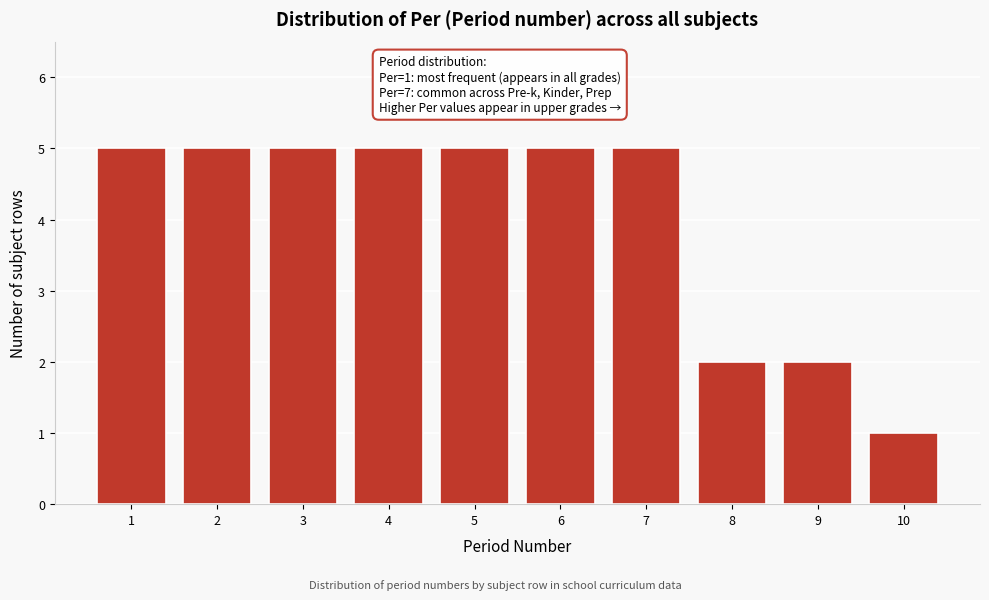

Reading left to right, list all the values displayed in this chart.

1=5	2=5	3=5	4=5	5=5	6=5	7=5	8=2	9=2	10=1